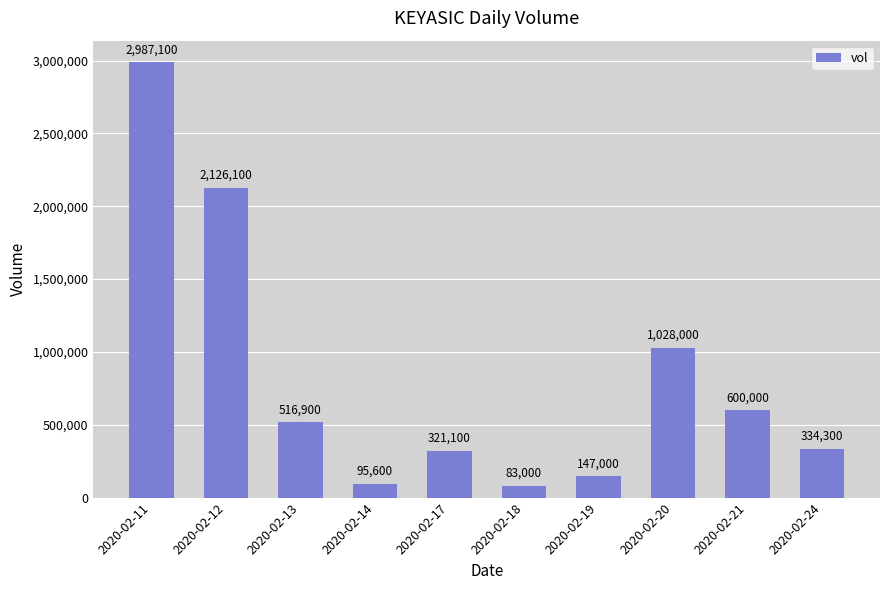

Rank the categories by value from highest to lowest.

2020-02-11, 2020-02-12, 2020-02-20, 2020-02-21, 2020-02-13, 2020-02-24, 2020-02-17, 2020-02-19, 2020-02-14, 2020-02-18